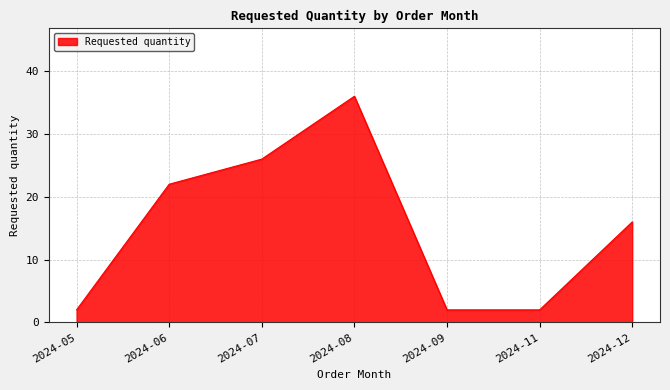

How many values are below 16?

3